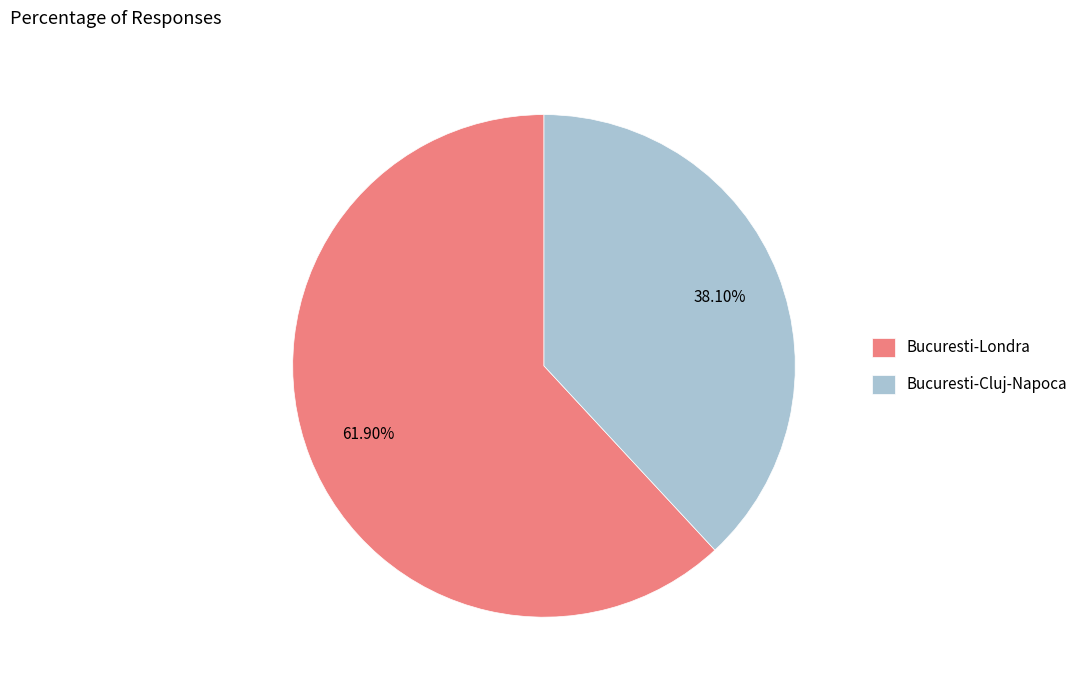

What percentage do Bucuresti-Cluj-Napoca and Bucuresti-Londra together represent?

100.0%